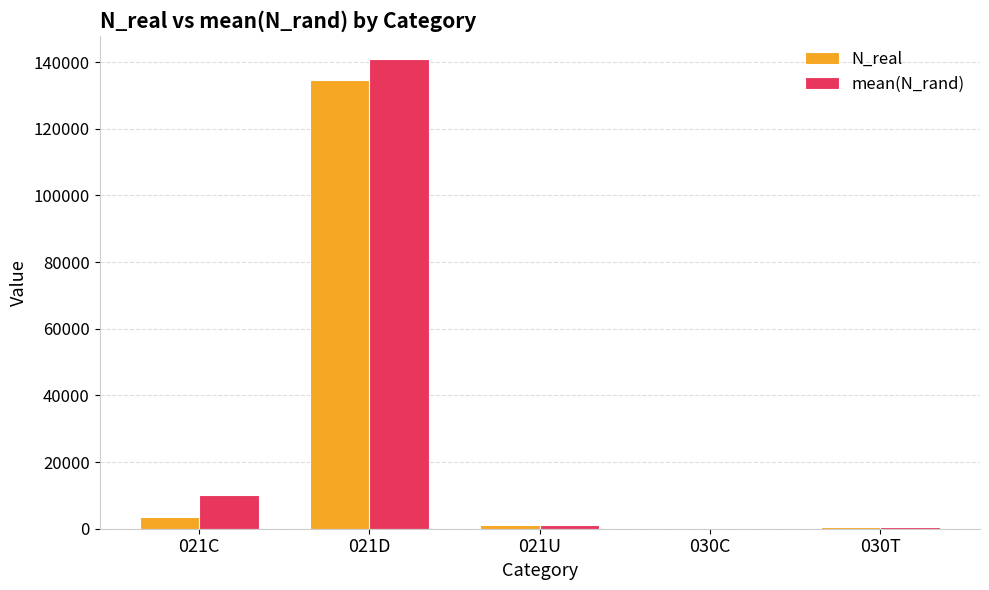

What is the sum of all N_real values?

139682.0